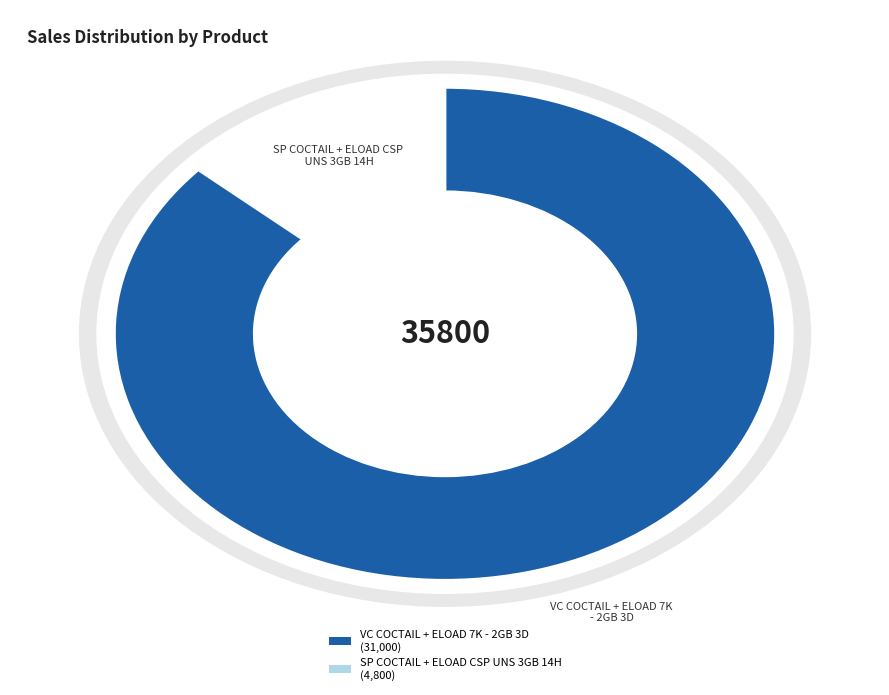

What is the smallest slice in the pie chart?

SP COCTAIL + ELOAD CSP UNS 3GB 14H